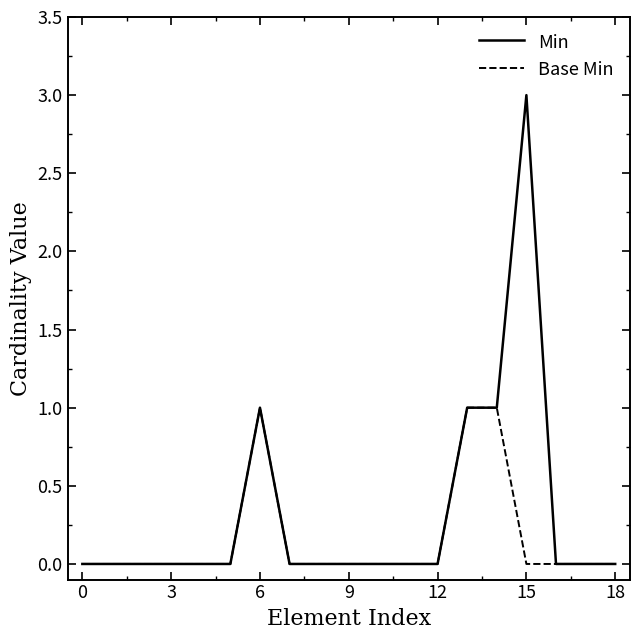

Which series has the largest total across all categories?

Min